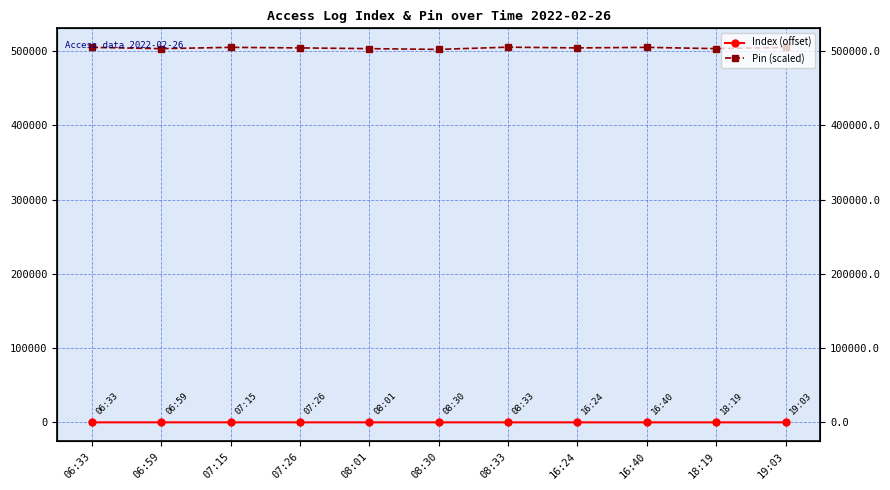

The Index (offset) series shows 6.0 at 18:19. True or false?

True